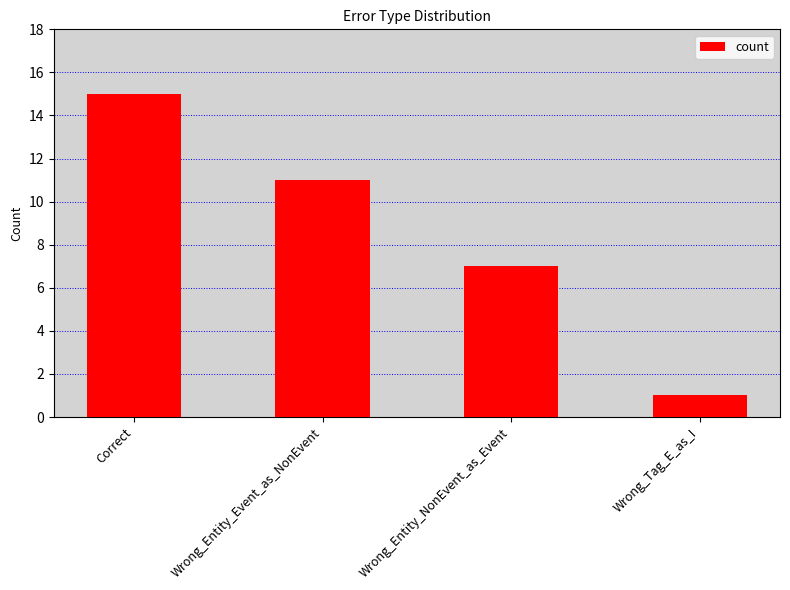

List the labels in order of value, smallest first.

Wrong_Tag_E_as_I, Wrong_Entity_NonEvent_as_Event, Wrong_Entity_Event_as_NonEvent, Correct